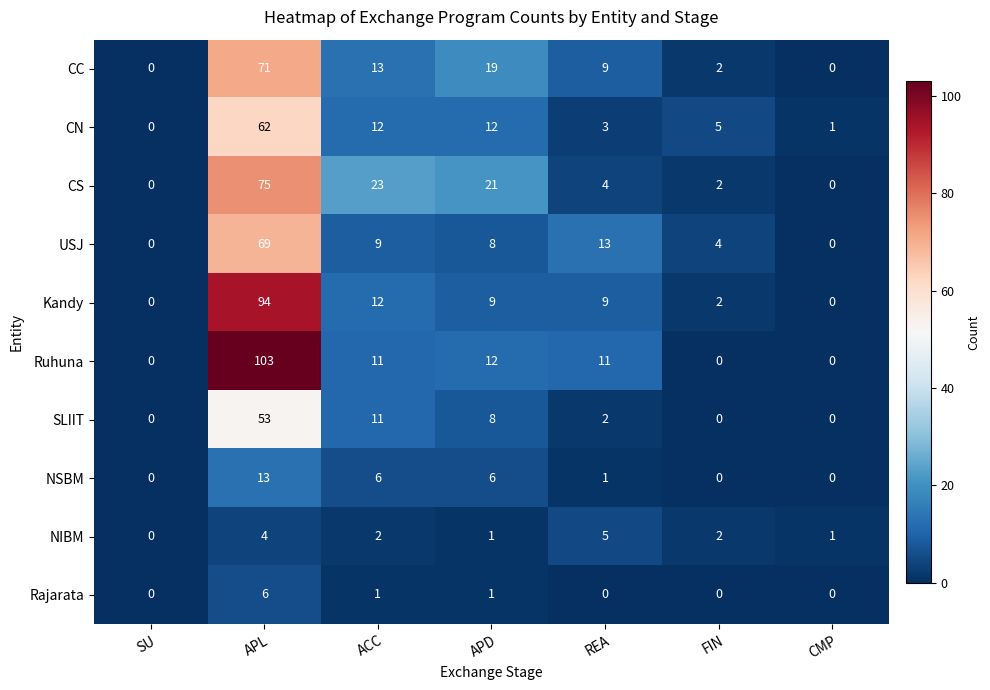

How many categories are shown in the chart?

7